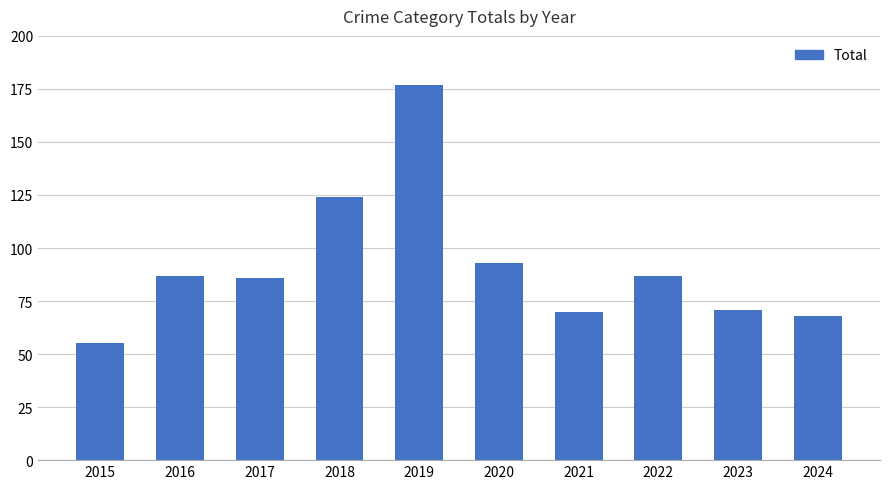

How many data points are less than 87?

5